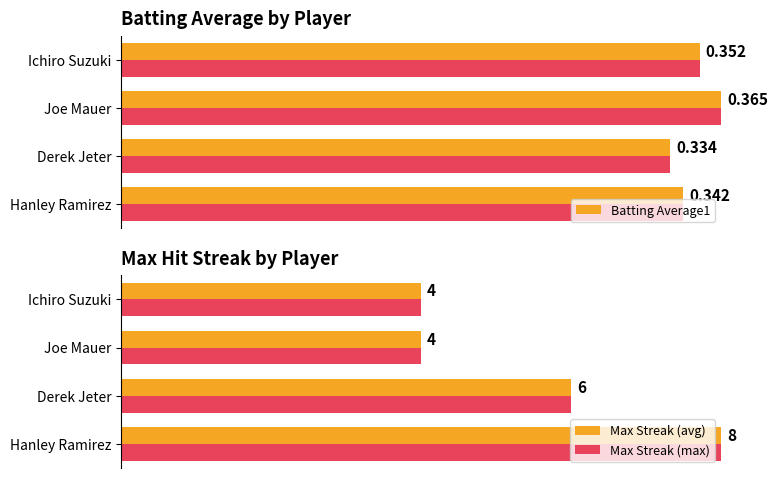

True or false: Batting Average1 has a value of 1.5 at Derek Jeter.

False